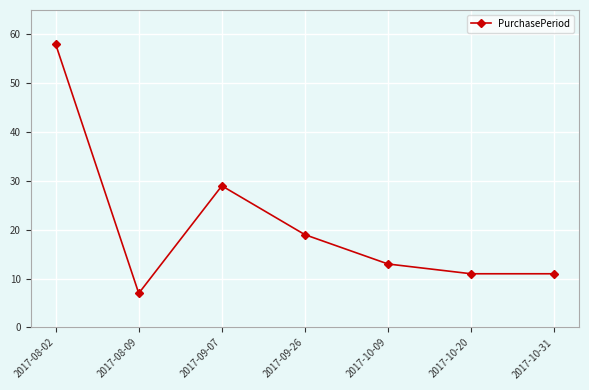

How many interior local peaks (higher than both neighbors) does the data have?

1